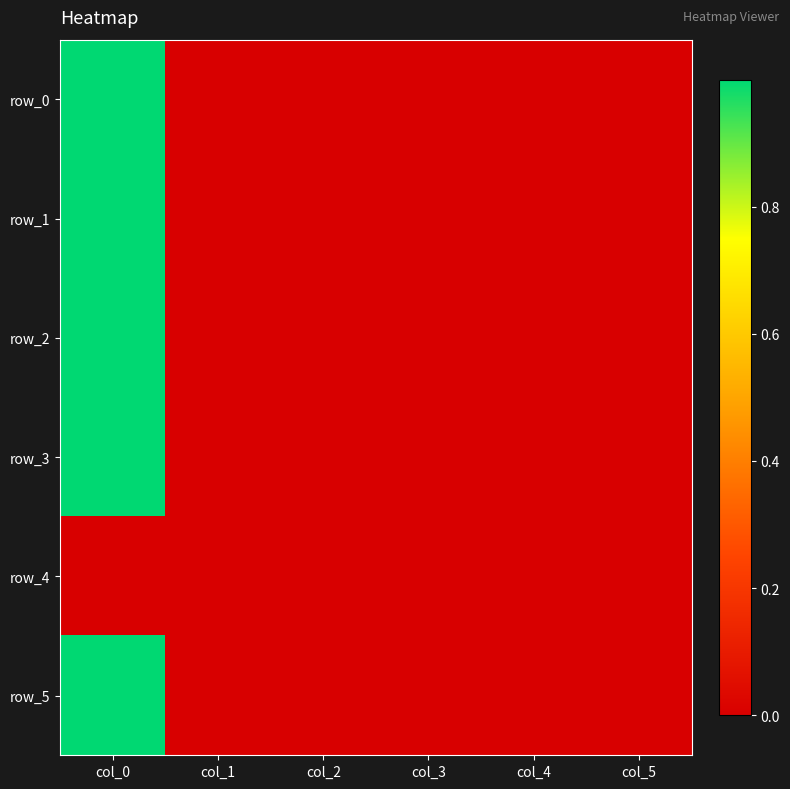

Reading left to right, extract all data points from this chart.

row_0: 1.0	-0.0	0.0	0.0	-0.0	0.0
row_1: 1.0	0.0	0.0	-0.0	-0.0	0.0
row_2: 1.0	-0.0	-0.0	-0.0	-0.0	0.0
row_3: 1.0	0.0	0.0	0.0	-0.0	0.0
row_4: 0.0	0.0	0.0	0.0	0.0	0.0
row_5: 1.0	0.0	0.0	0.0	-0.0	0.0